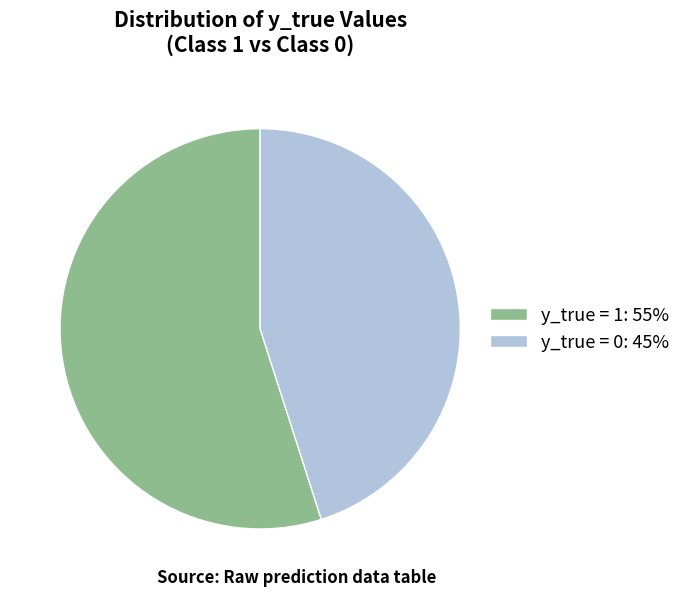

Which slice is the largest?

y_true = 1